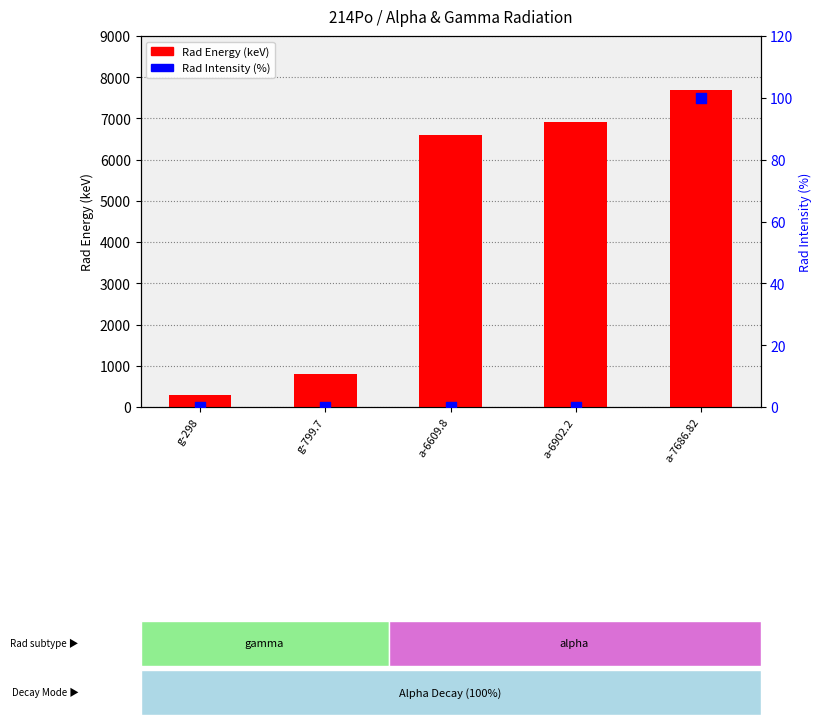

Which series has the largest total across all categories?

Rad Energy (keV)